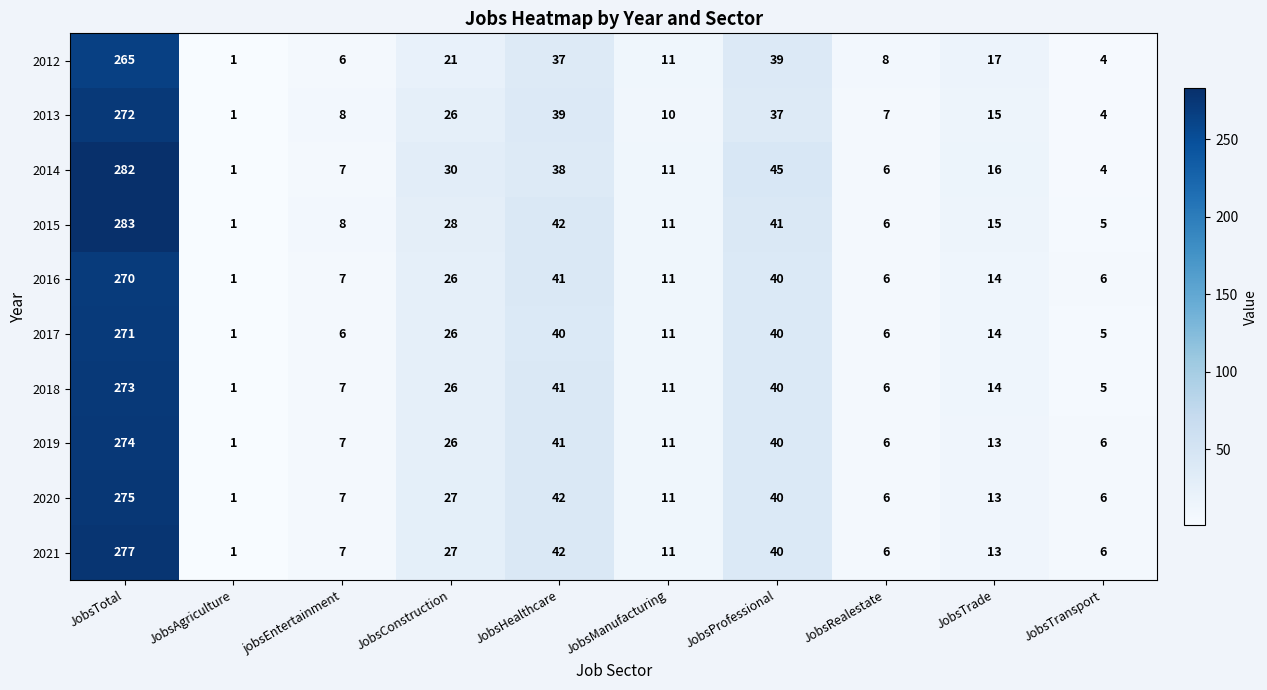

Where is 2021 nearest to the value 139?

JobsHealthcare